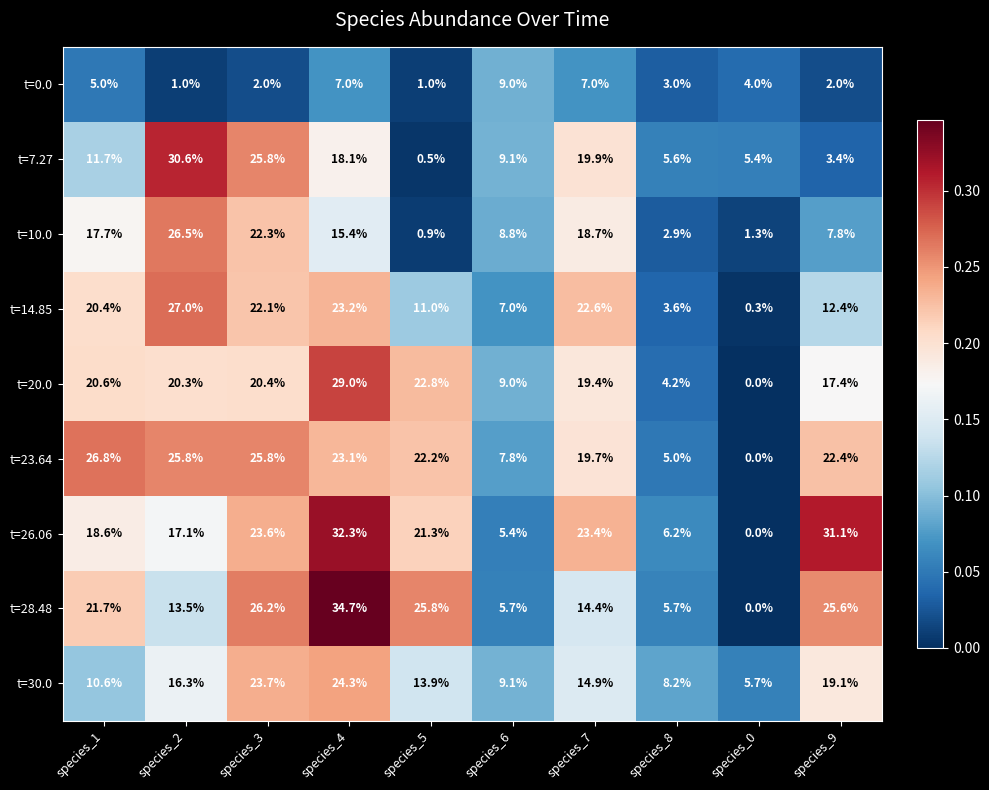

At how many categories does at least one series exceed 0?

10